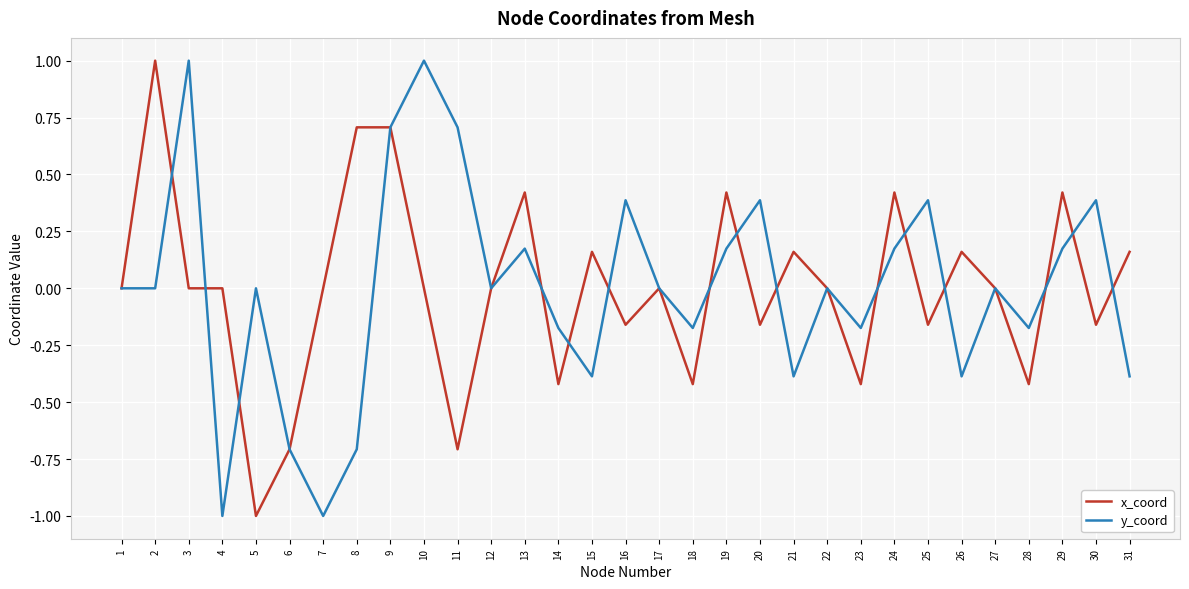

The value of y_coord at 22 is -0.0. True or false?

True